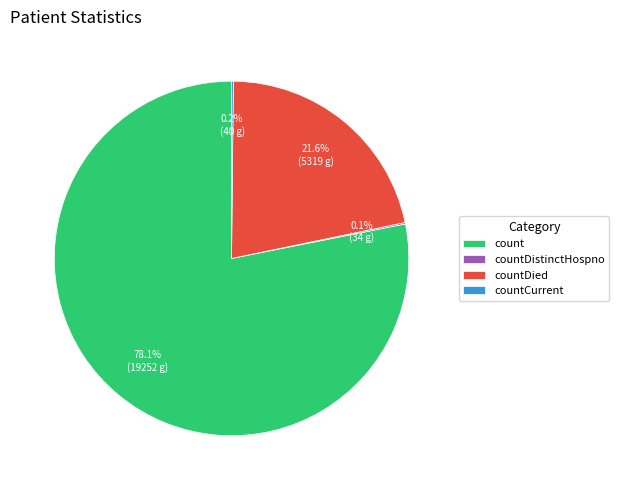

Between countDied and count, which is larger?

count